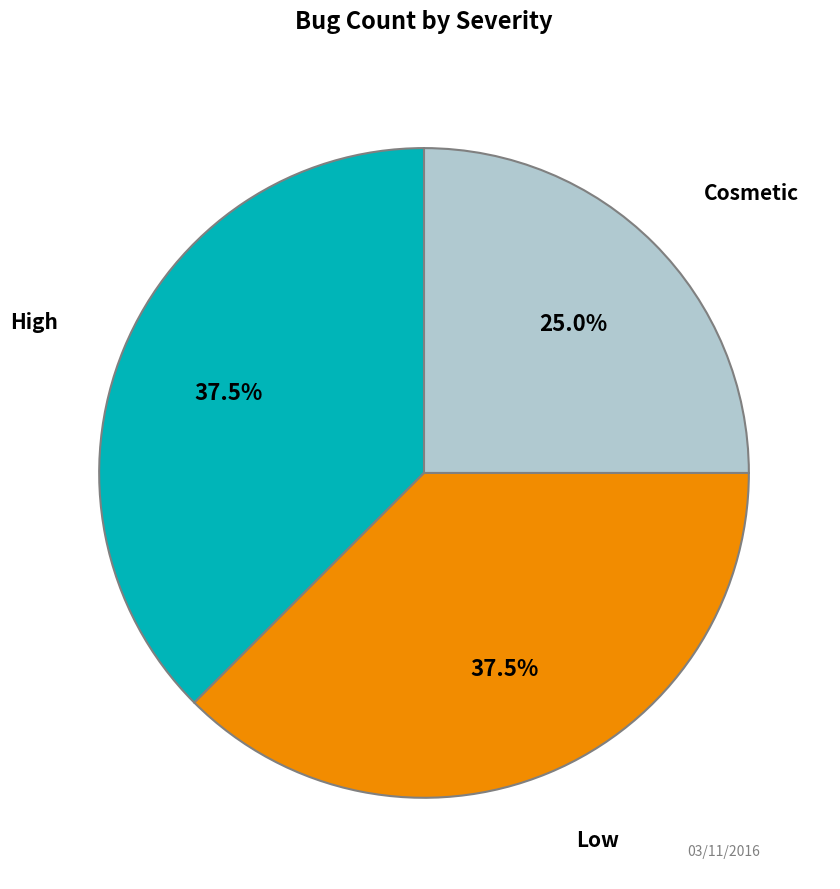

What is the ratio of the value at Cosmetic to the value at Low?

0.7